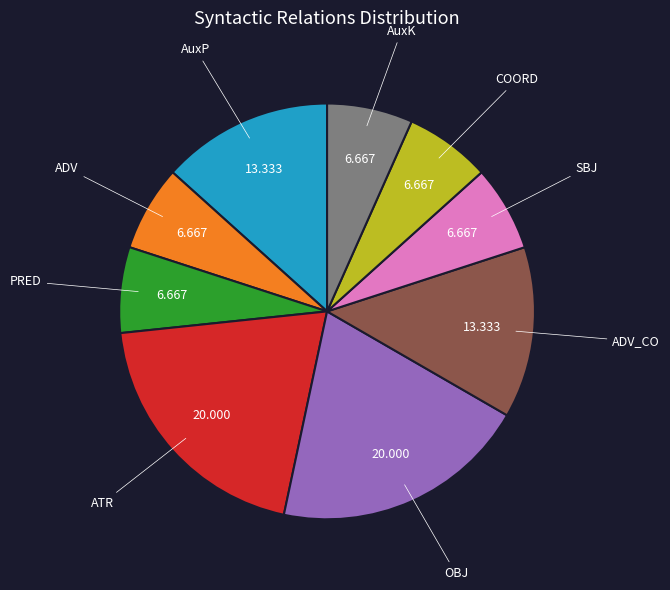

Is there any slice that represents more than half of the pie?

No